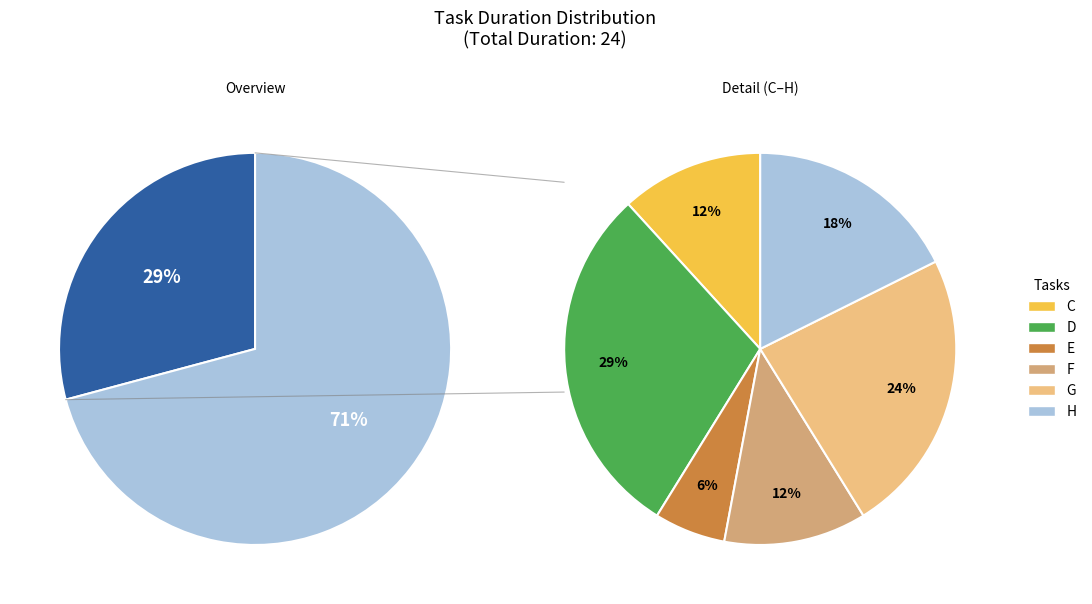

To the nearest percent, what percentage of the pie is H?

12%